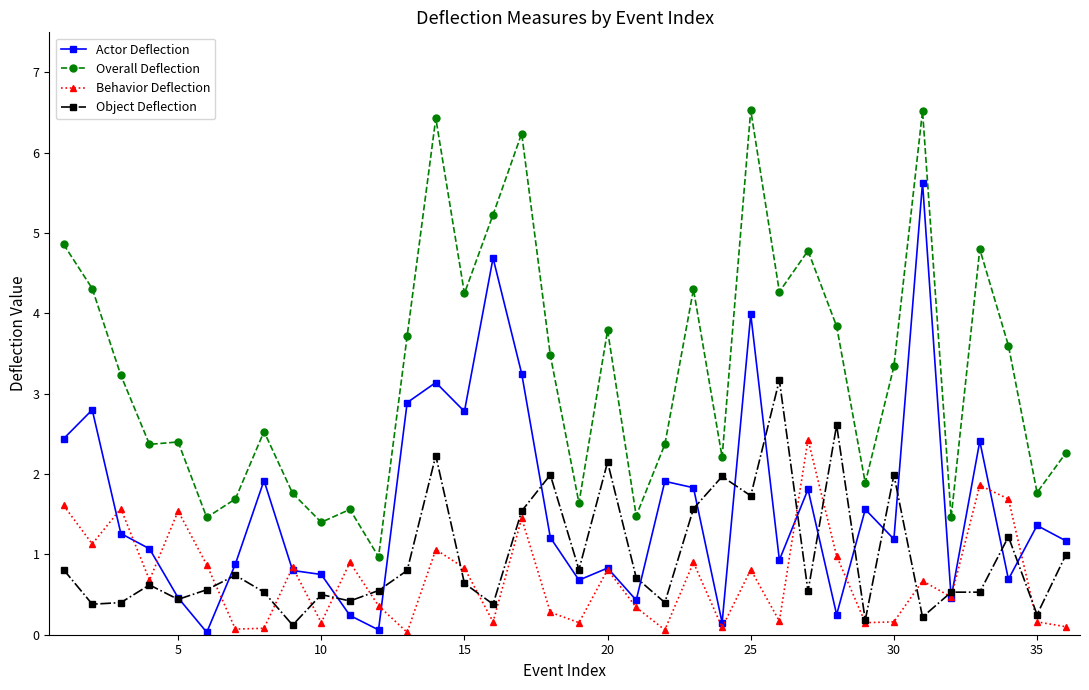

List the series in order of their peak value, highest first.

Overall Deflection, Actor Deflection, Object Deflection, Behavior Deflection